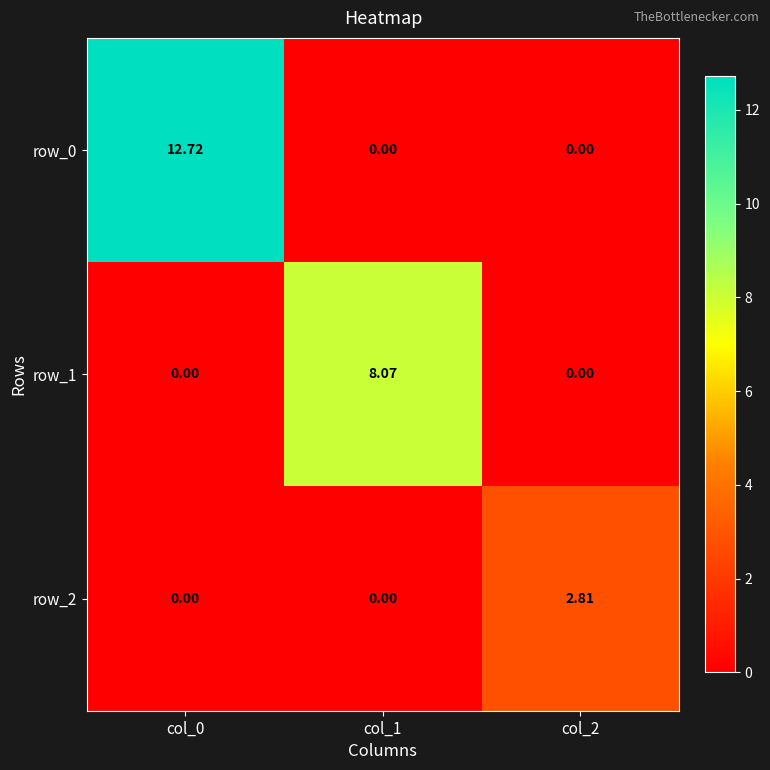

List the series in order of their overall mean, highest first.

row_0, row_1, row_2